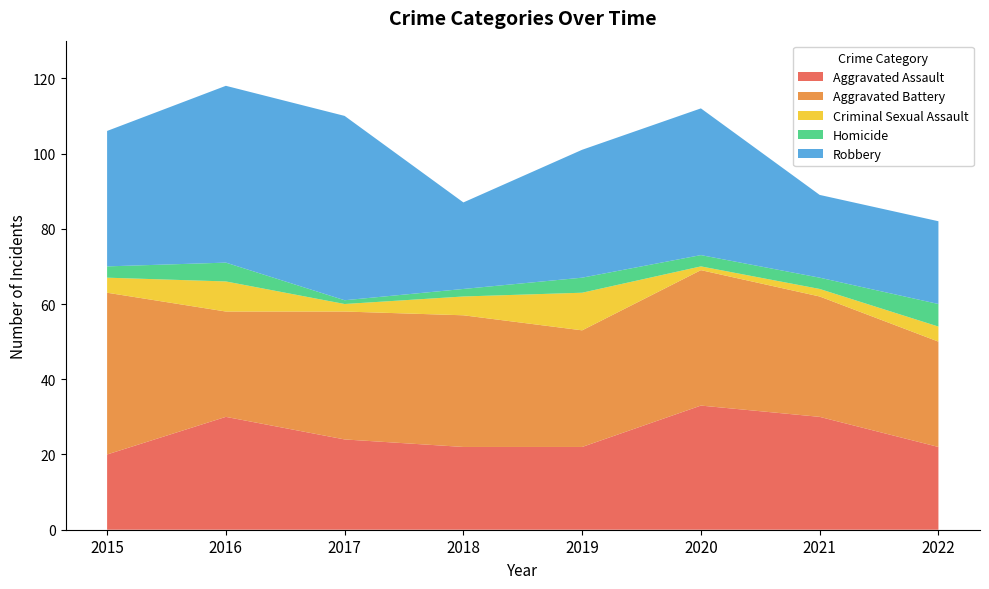

How many intersections are there between Criminal Sexual Assault and Homicide?

1